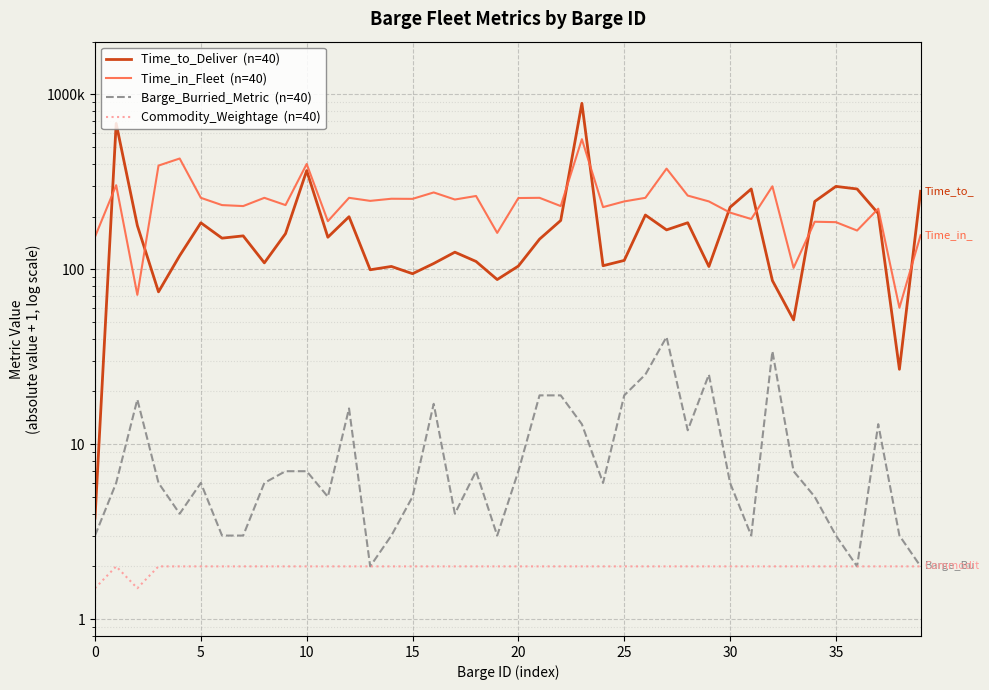

Is this an area chart (filled region under the line)?

No